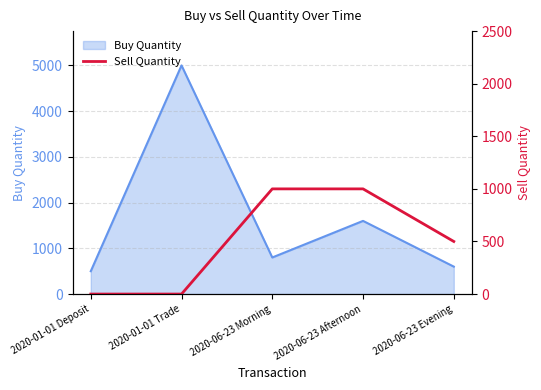

Count the number of values greater than 500.

2